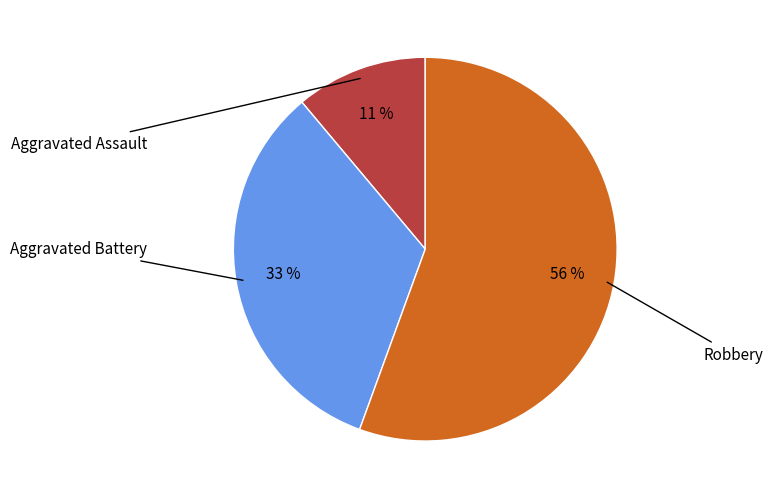

Is there any slice that represents more than half of the pie?

Yes